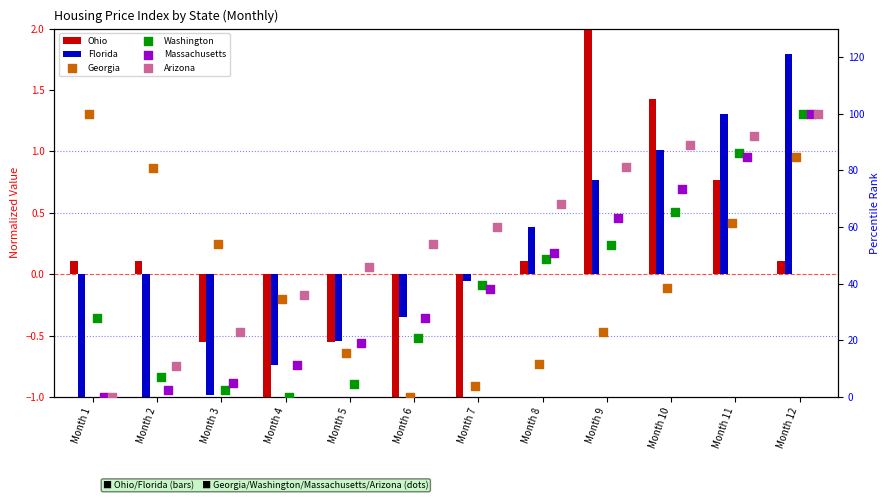

Which series reaches the maximum Y coordinate?

Georgia